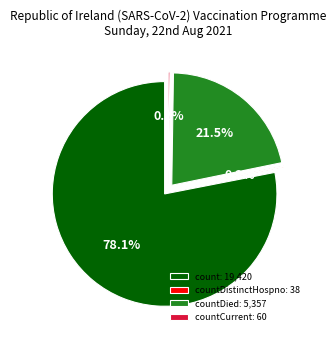

Which category has the biggest portion of the pie?

count